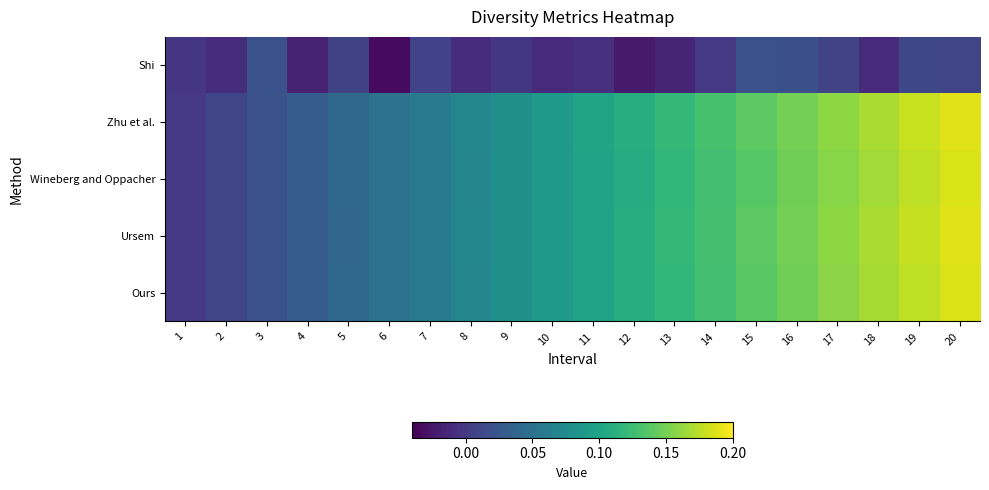

Reading left to right, list all the values displayed in this chart.

Shi: 1=-0.0	2=-0.0	3=0.0	4=-0.0	5=0.0	6=-0.0	7=0.0	8=-0.0	9=-0.0	10=-0.0	11=-0.0	12=-0.0	13=-0.0	14=-0.0	15=0.0	16=0.0	17=0.0	18=-0.0	19=0.0	20=0.0
Zhu et al.: 1=-0.0	2=0.0	3=0.0	4=0.0	5=0.0	6=0.1	7=0.1	8=0.1	9=0.1	10=0.1	11=0.1	12=0.1	13=0.1	14=0.1	15=0.1	16=0.1	17=0.2	18=0.2	19=0.2	20=0.2
Wineberg and Oppacher: 1=-0.0	2=0.0	3=0.0	4=0.0	5=0.0	6=0.0	7=0.1	8=0.1	9=0.1	10=0.1	11=0.1	12=0.1	13=0.1	14=0.1	15=0.1	16=0.1	17=0.2	18=0.2	19=0.2	20=0.2
Ursem: 1=0.0	2=0.0	3=0.0	4=0.0	5=0.0	6=0.0	7=0.1	8=0.1	9=0.1	10=0.1	11=0.1	12=0.1	13=0.1	14=0.1	15=0.1	16=0.1	17=0.2	18=0.2	19=0.2	20=0.2
Ours: 1=-0.0	2=0.0	3=0.0	4=0.0	5=0.0	6=0.0	7=0.1	8=0.1	9=0.1	10=0.1	11=0.1	12=0.1	13=0.1	14=0.1	15=0.1	16=0.1	17=0.2	18=0.2	19=0.2	20=0.2